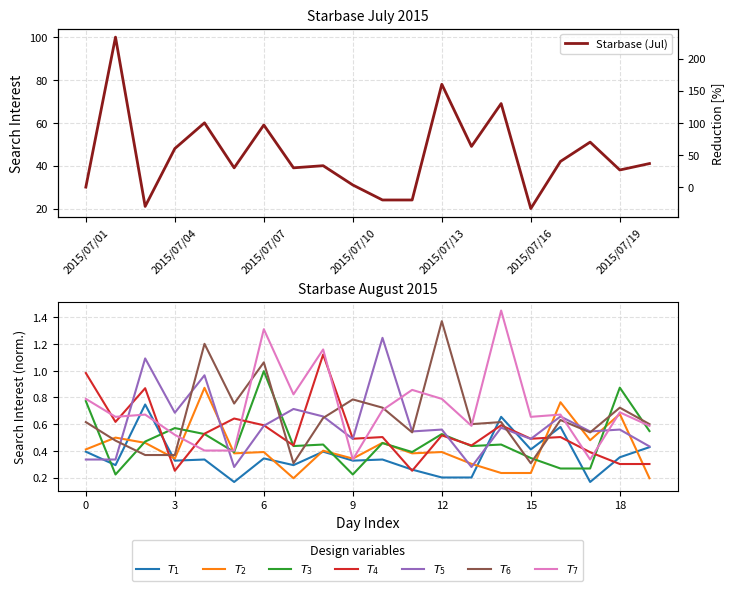

What is the value of the 9th point from the left?

40